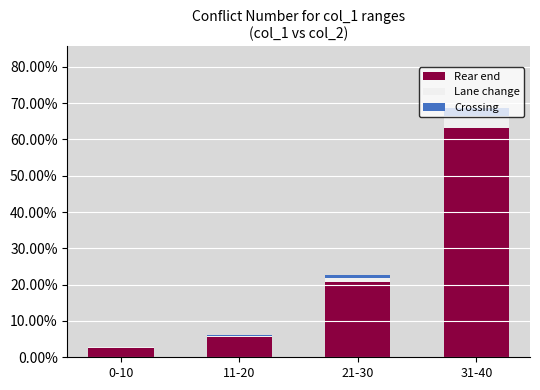

The value of Rear end at 21-30 is 0.2. True or false?

True